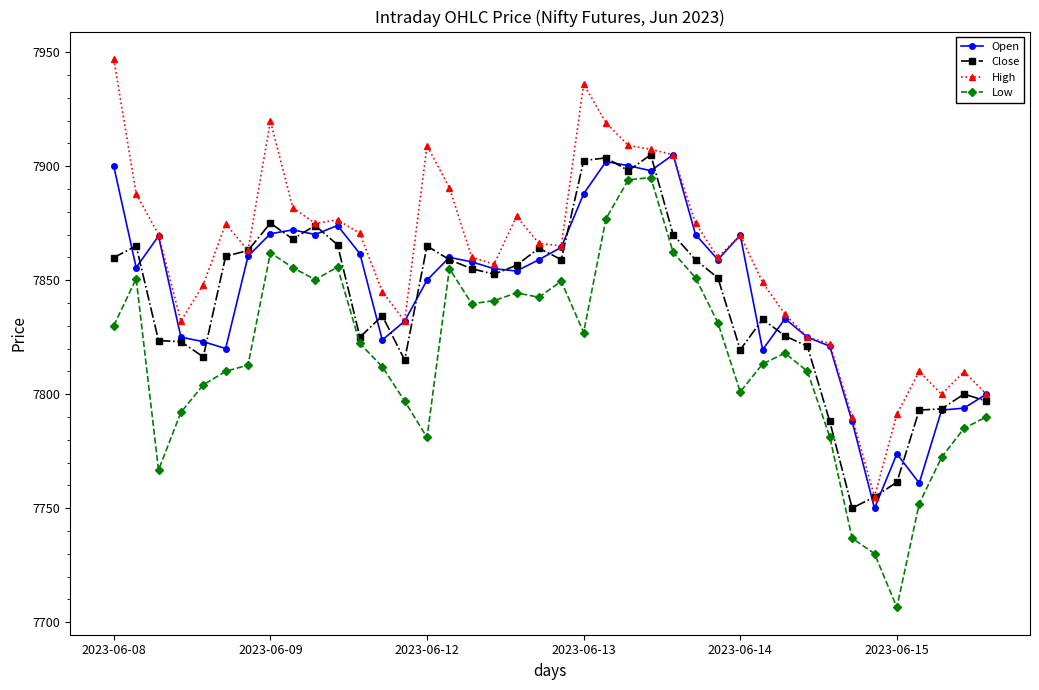

True or false: Close has more than 0 points higher than both neighbors.

True